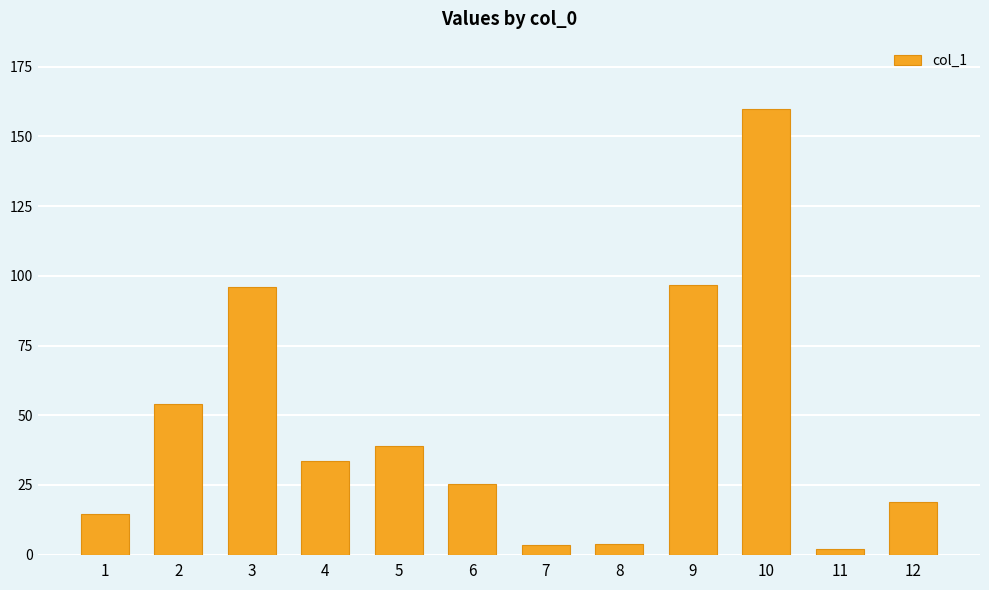

At which category does the chart reach its peak across all series?

10